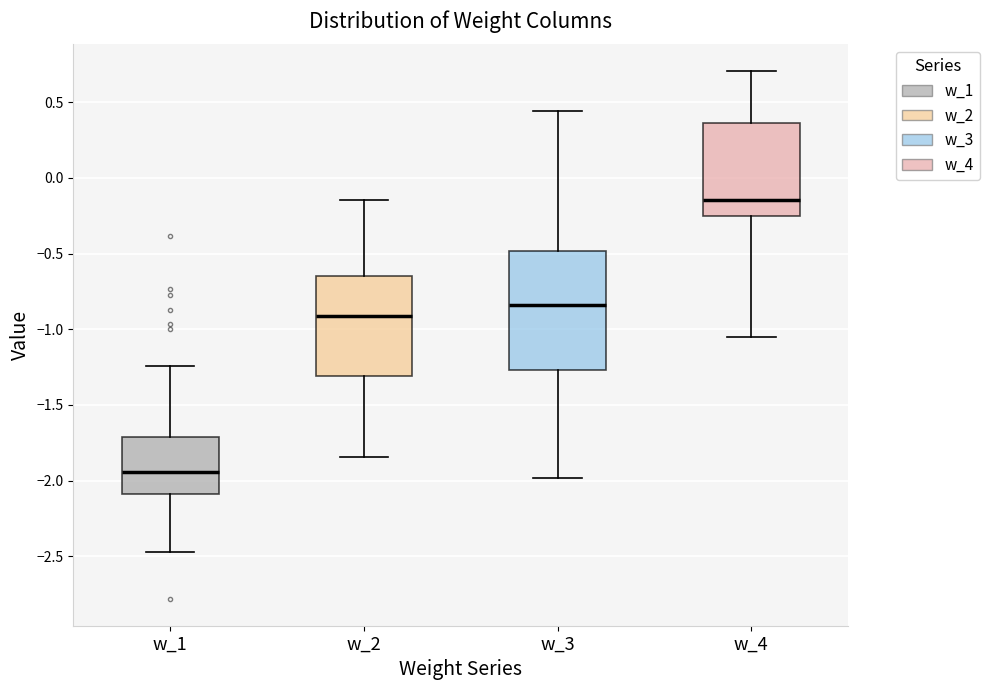

Where is the upper edge of the box for w_4 on the y-axis? The values are not printed on the chart, so give them approximately, as read against the axis.

0.35